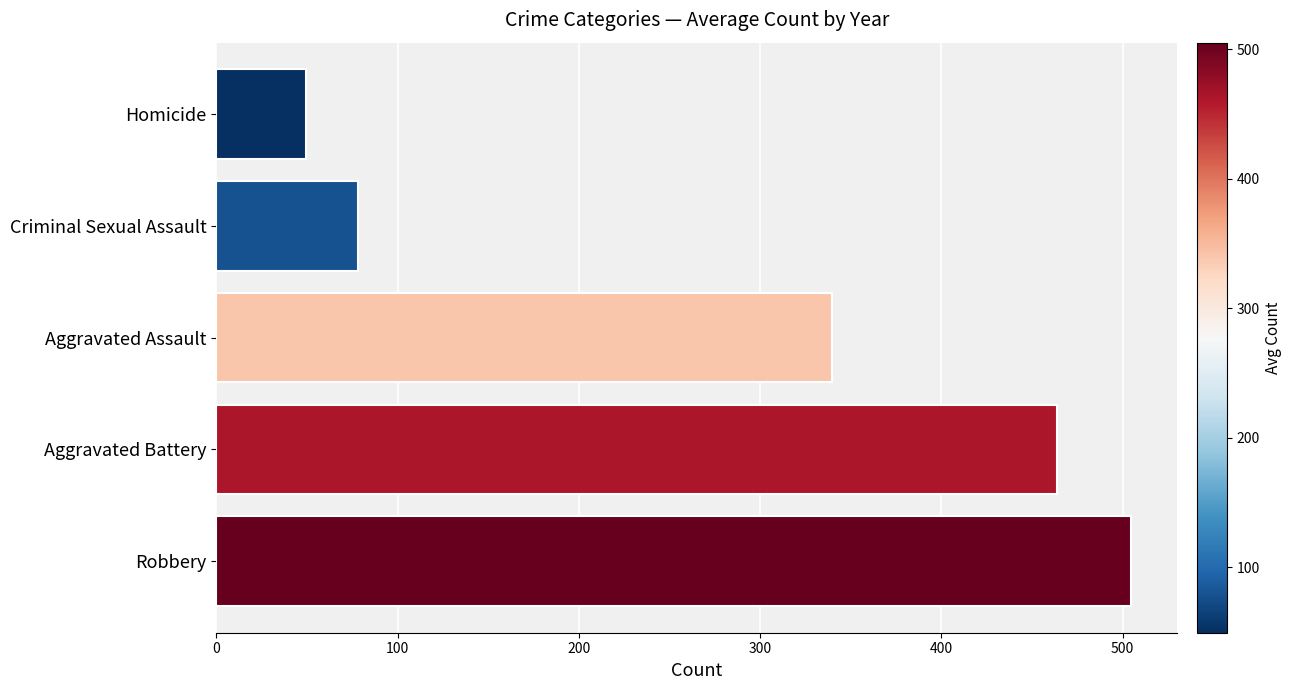

True or false: the data shows 49.4 at Homicide.

True